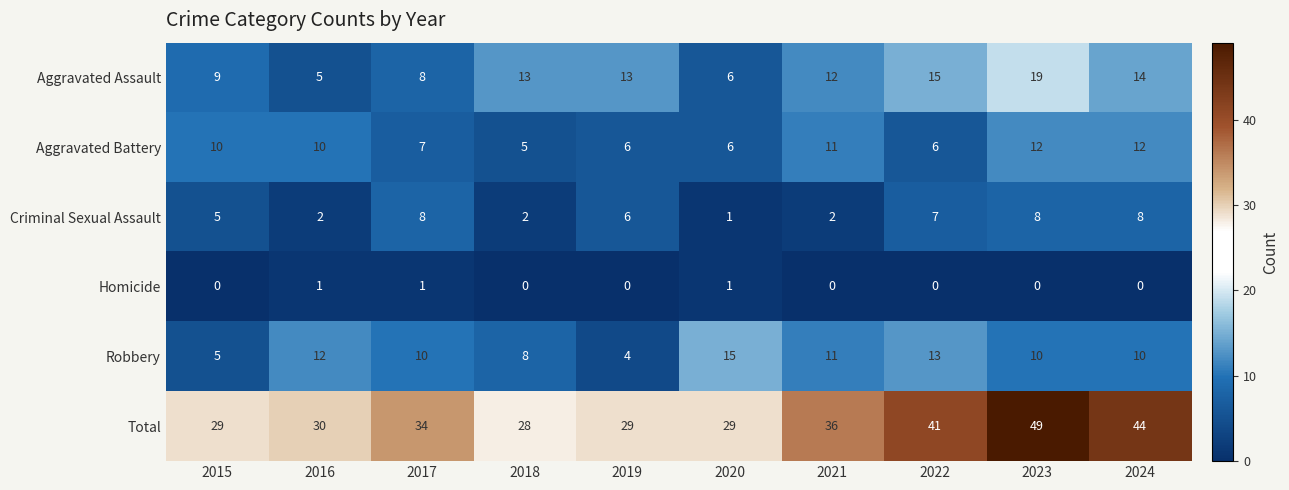

What is the difference between the highest and lowest values at 2022?

41